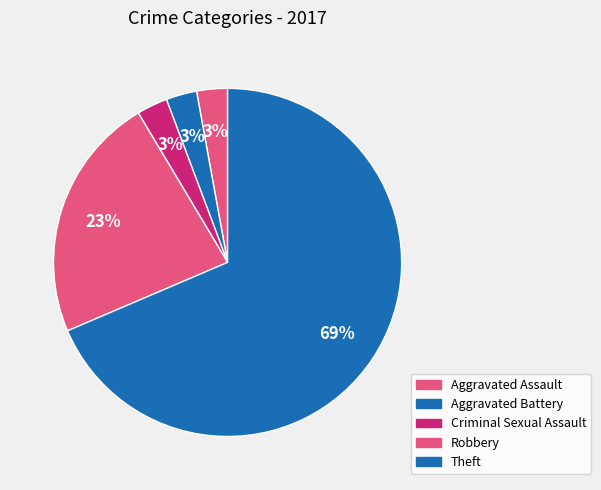

Which slice is the largest?

Theft